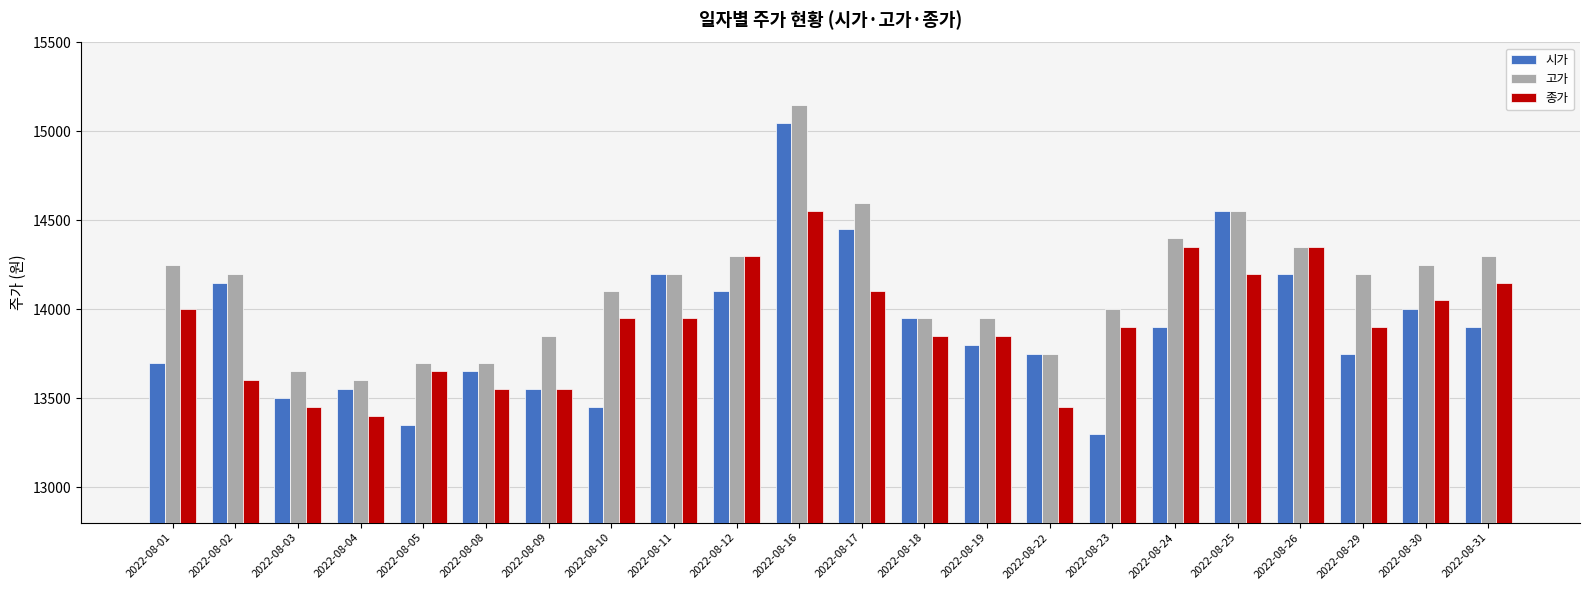

The value of 고가 at 2022-08-12 is 14300. True or false?

True